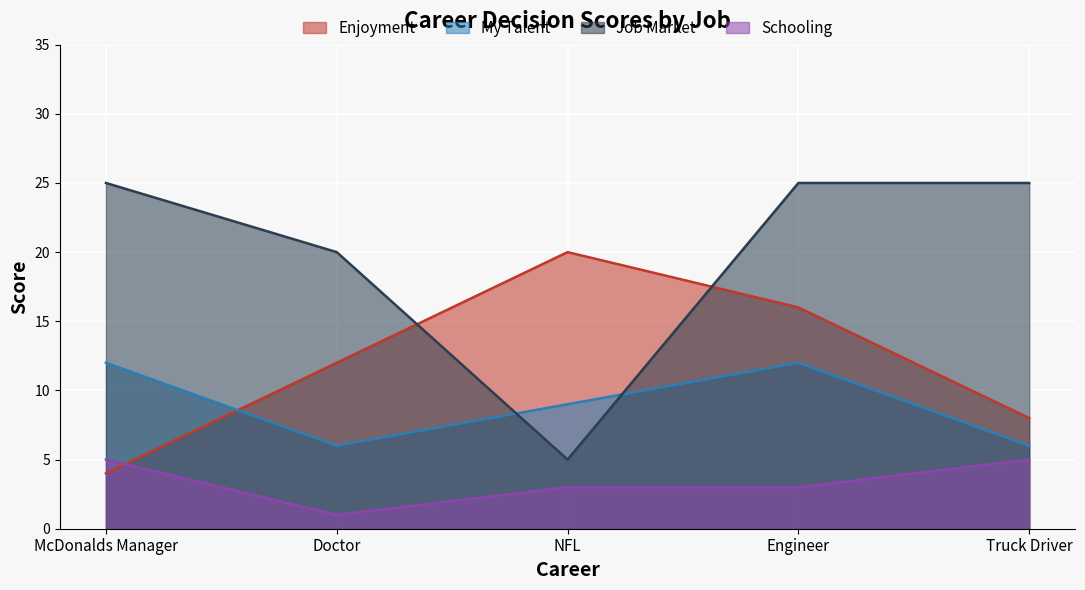

At which label does Schooling first exceed 3?

McDonalds Manager